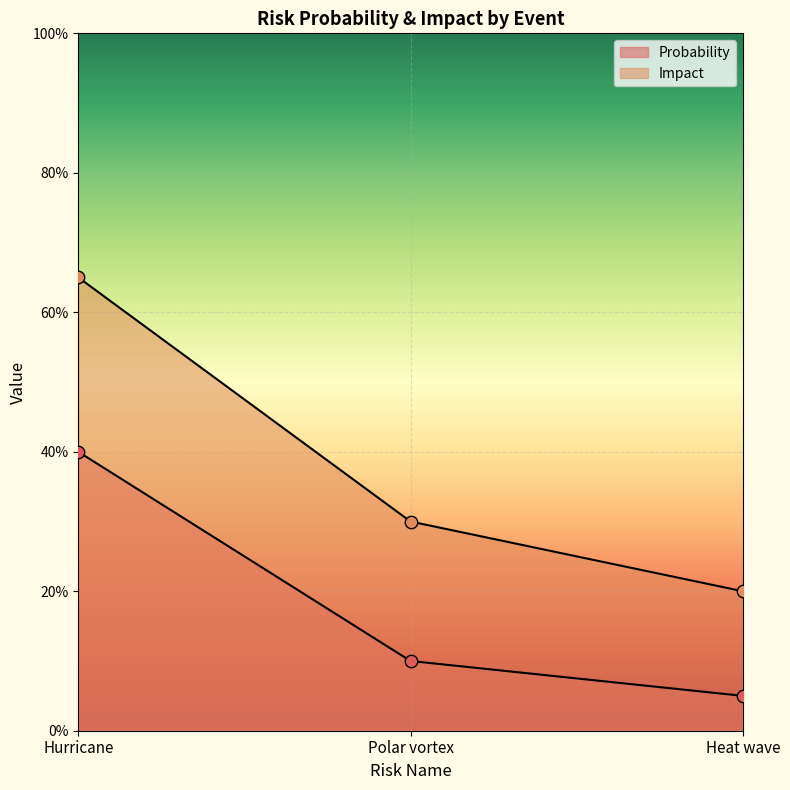

What is the total value across all series at Polar vortex?

0.4